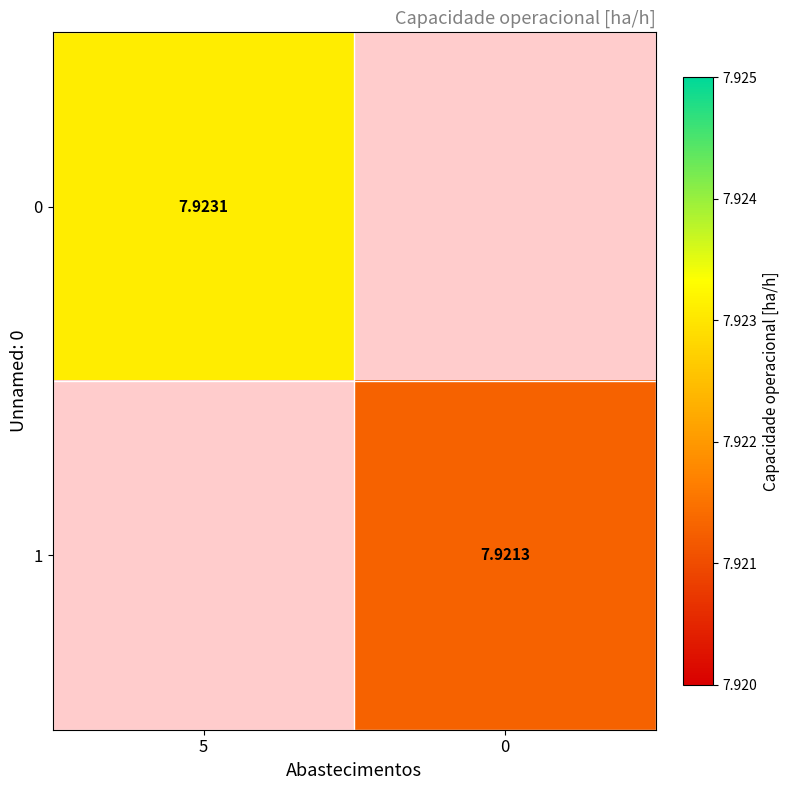

At which category does the chart reach its peak across all series?

5